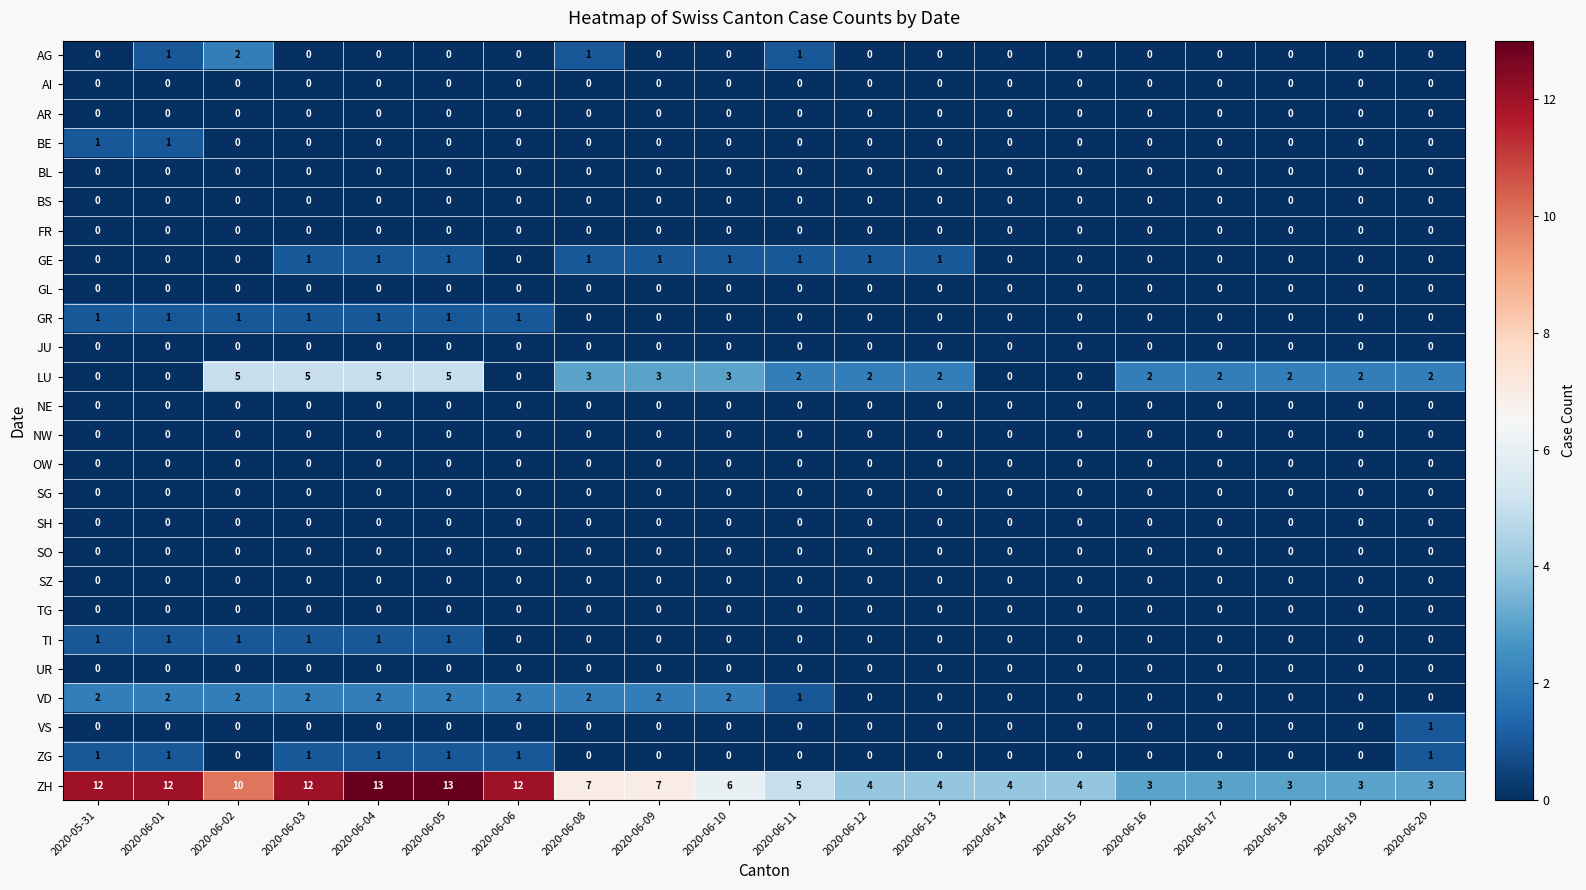

Between 2020-06-06 and 2020-06-17, which series saw the biggest shift?

ZH